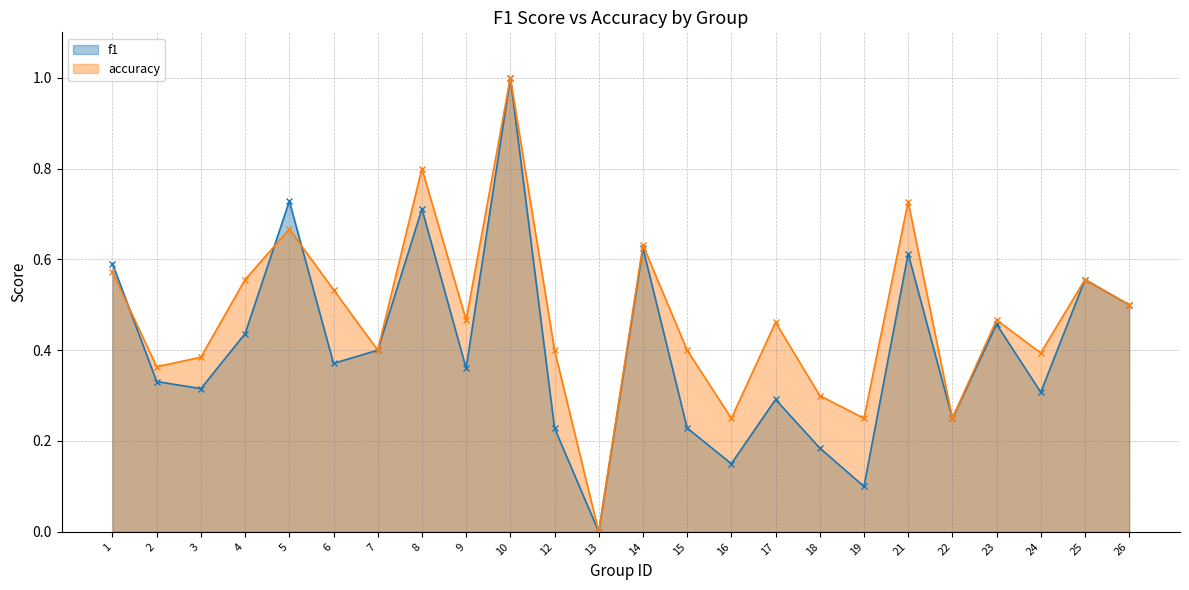

Is it true that accuracy equals 0.9 at 1?

False